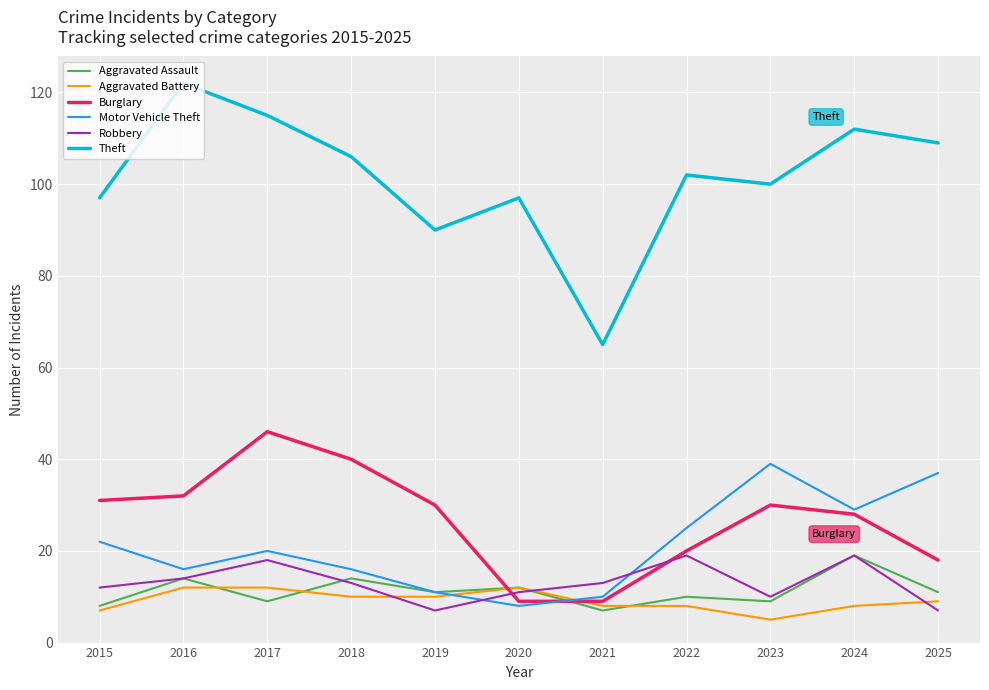

At which category does the chart reach its minimum across all series?

2023